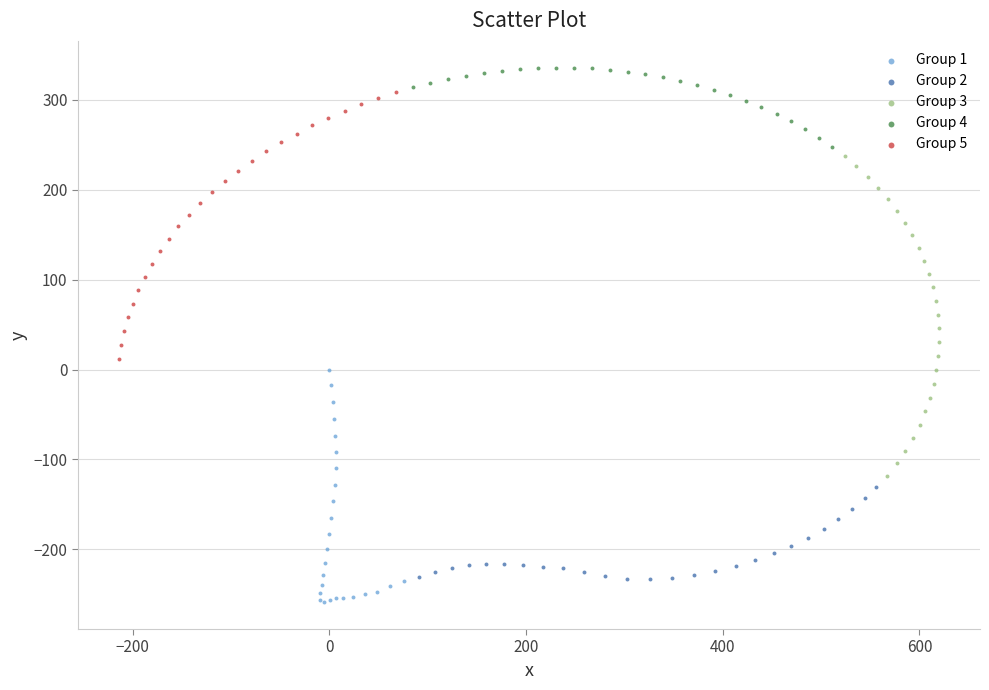

Which series has the largest Y range (max minus min)?

Group 3